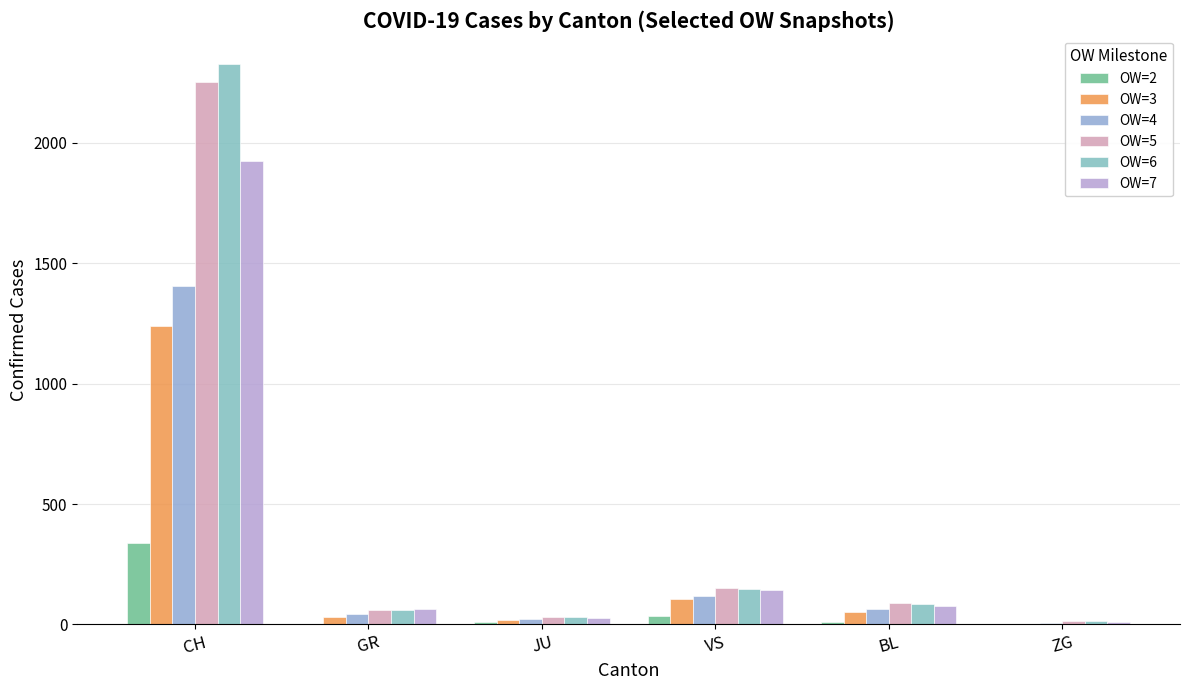

Reading left to right, extract all data points from this chart.

OW=2: CH=339	GR=0	JU=9	VS=36	BL=12	ZG=0
OW=3: CH=1241	GR=29	JU=18	VS=104	BL=51	ZG=3
OW=4: CH=1404	GR=43	JU=22	VS=118	BL=66	ZG=6
OW=5: CH=2251	GR=58	JU=29	VS=153	BL=88	ZG=14
OW=6: CH=2328	GR=59	JU=29	VS=147	BL=86	ZG=13
OW=7: CH=1924	GR=63	JU=27	VS=143	BL=75	ZG=12